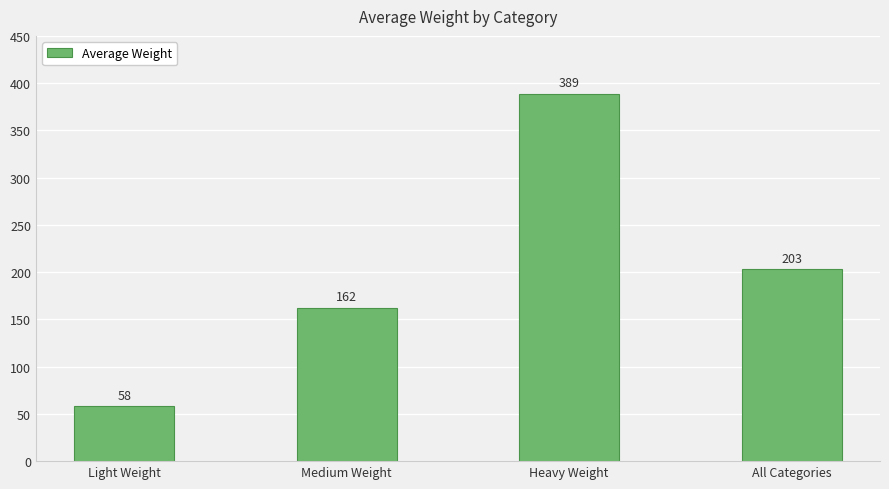

What is the label of the 2nd bar from the right?

Heavy Weight